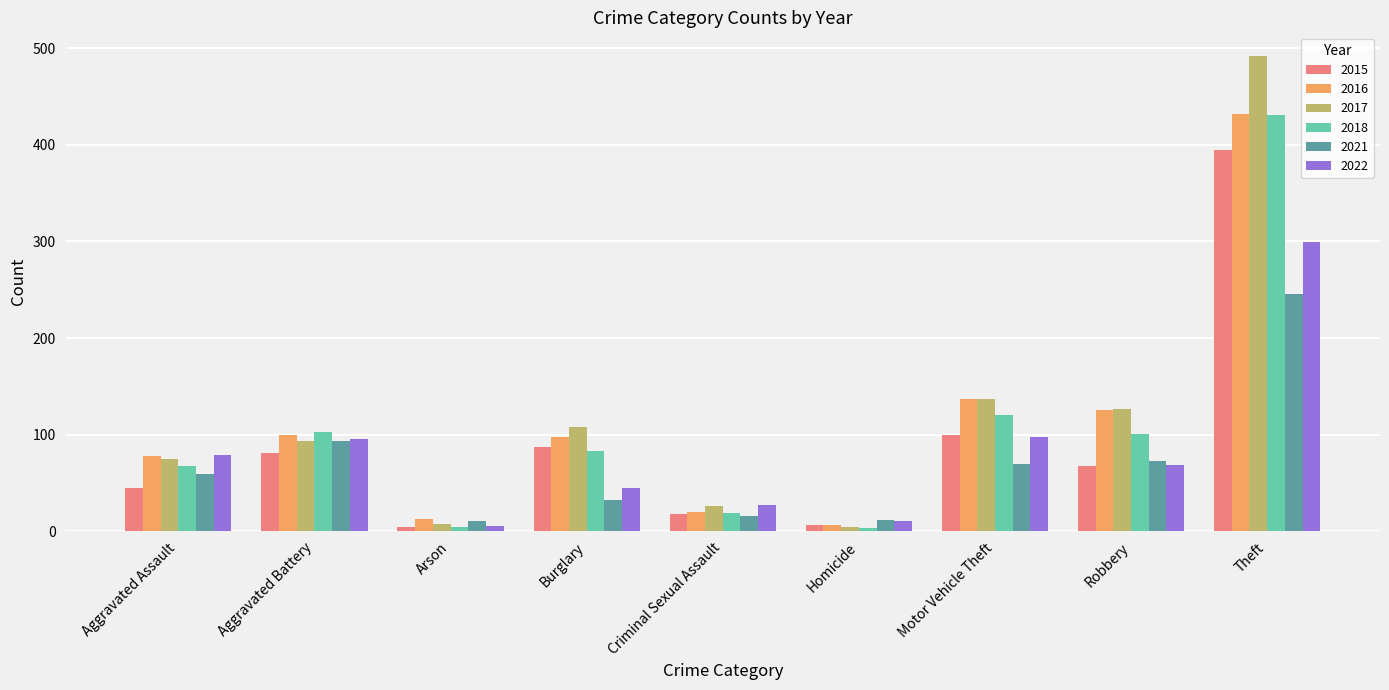

What is the average value of the 2017 series?

119